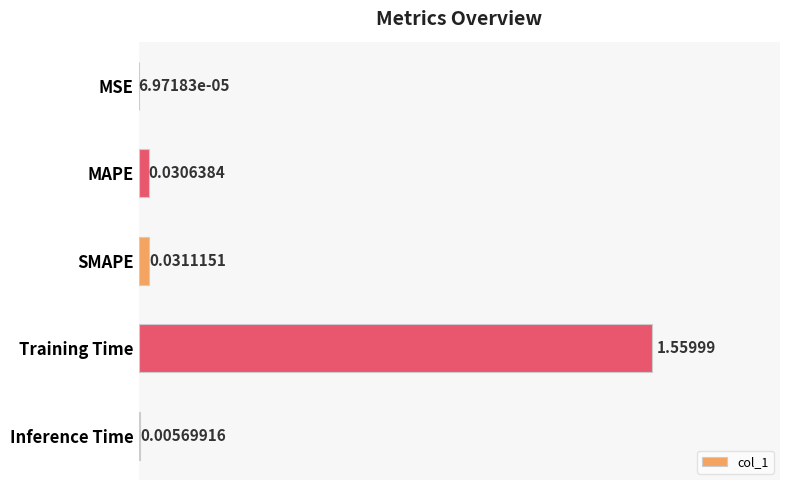

Between Inference Time and MSE, which is larger?

Inference Time